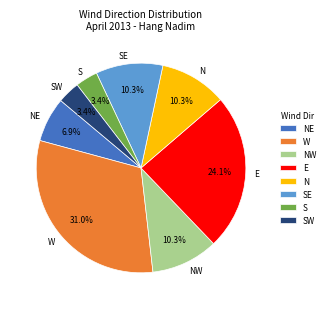

Which category has the biggest portion of the pie?

W